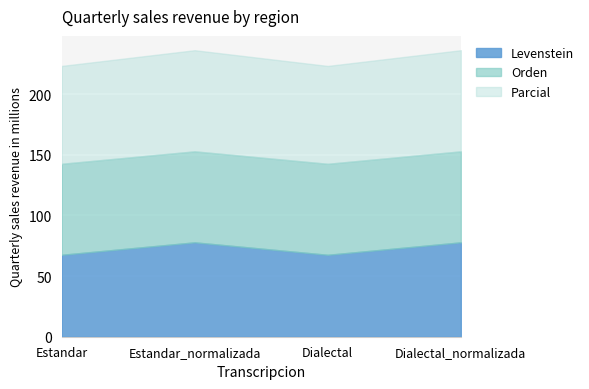

True or false: Parcial has a value of 47.0 at Estandar.

False